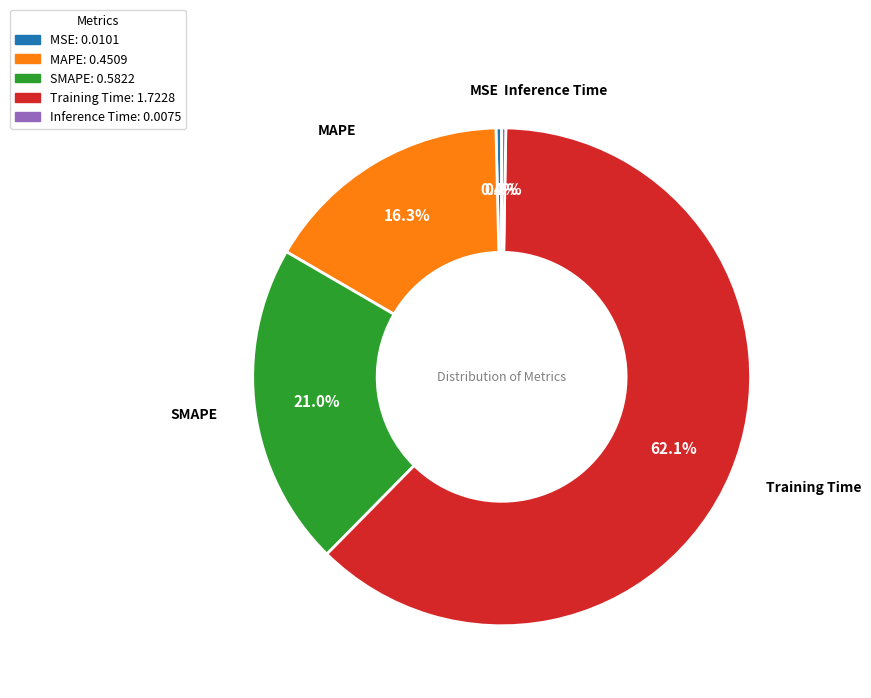

Is it true that Training Time is 56% of the pie?

False